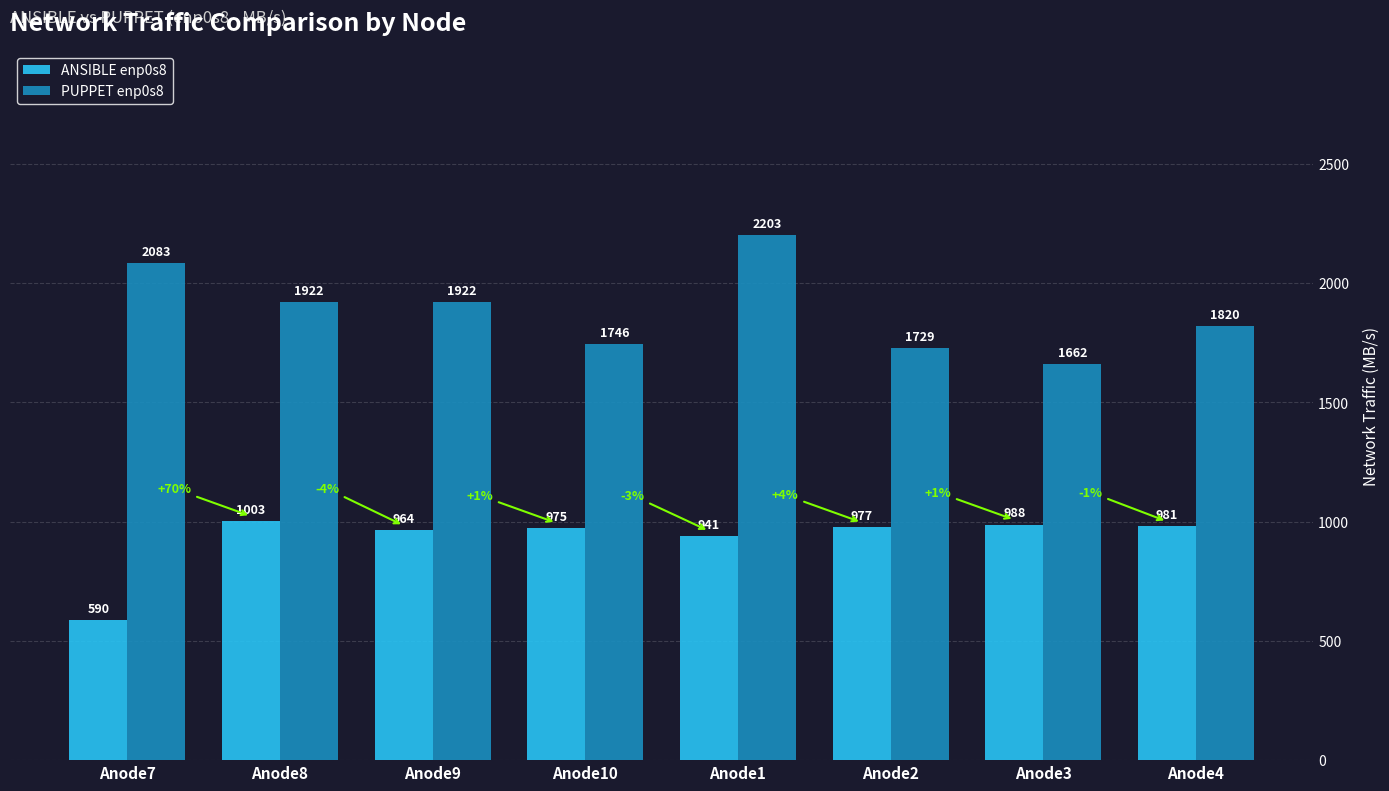

What is the spread (max minus min) of values at Anode7?

1493.4